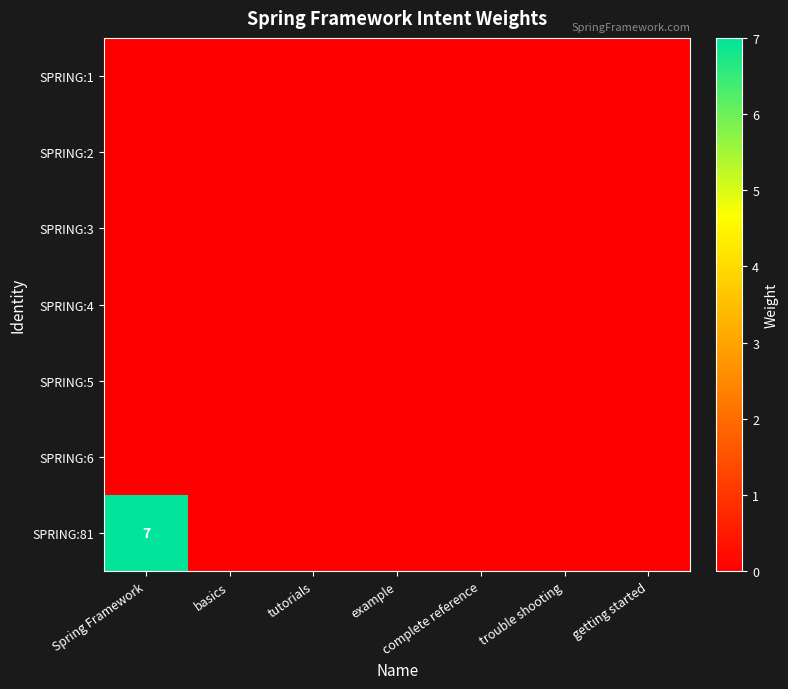

The SPRING:4 series shows 0 at example. True or false?

True